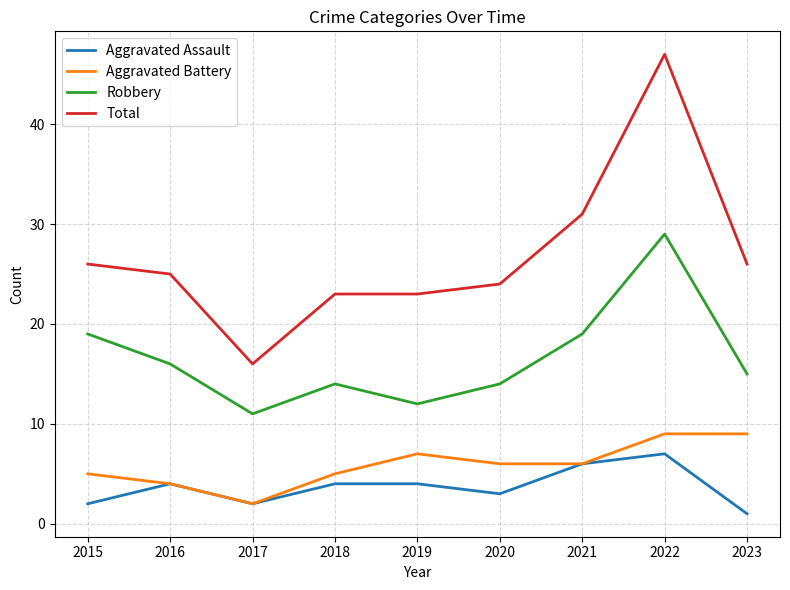

At which label does Robbery first exceed 15?

2015